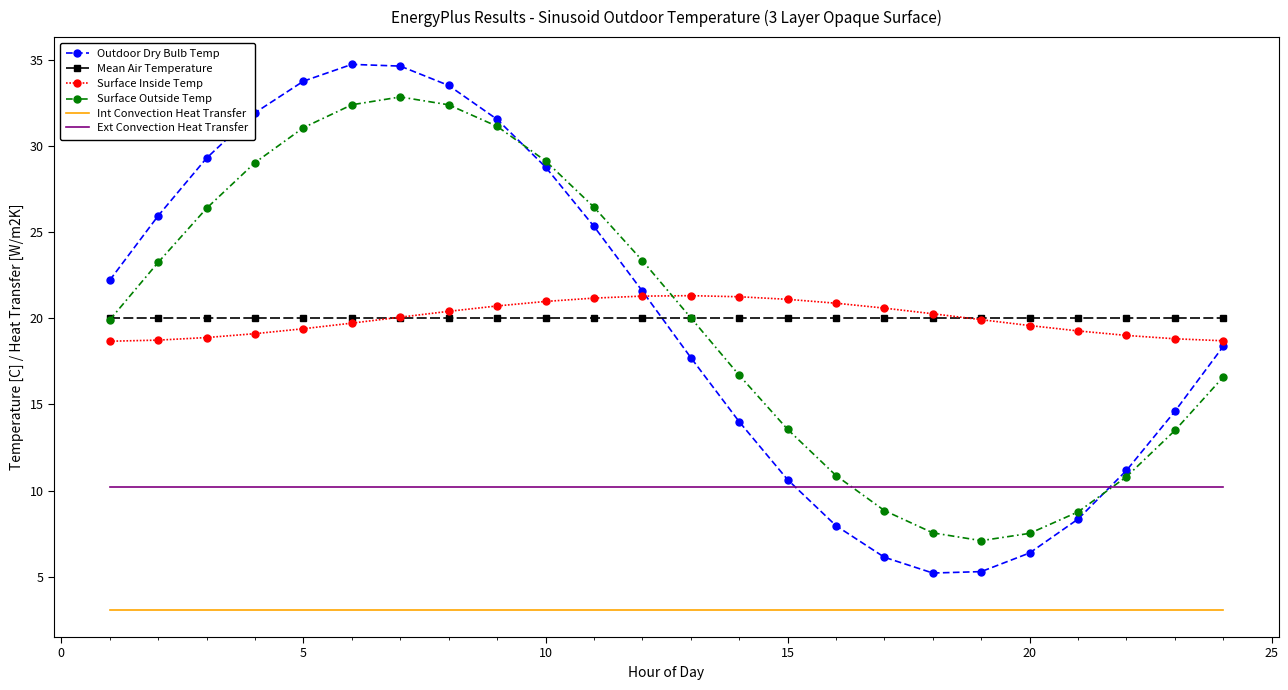

What is the minimum value for Outdoor Dry Bulb Temp?

5.2